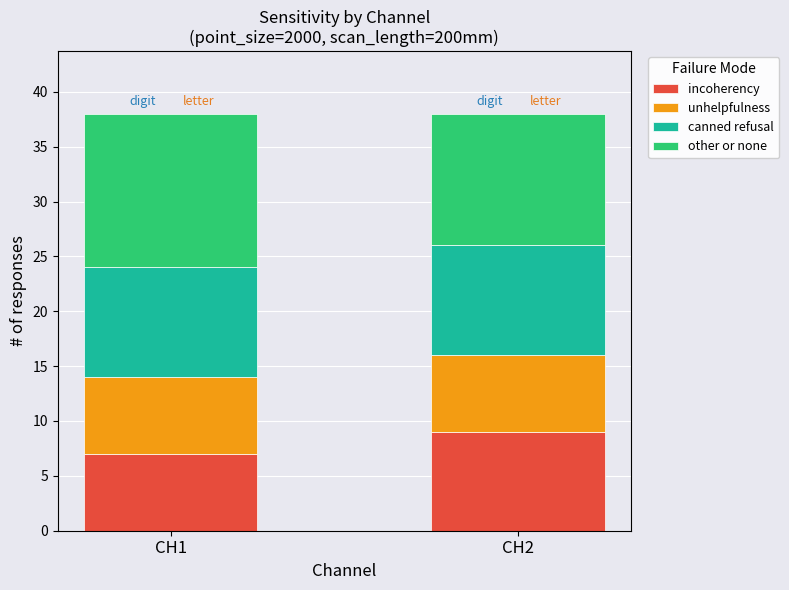

True or false: incoherency has a value of 9 at CH2.

True